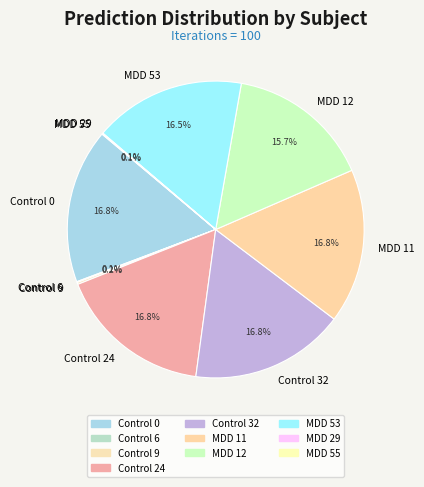

What percentage is the MDD 12 slice, to the nearest percent?

16%